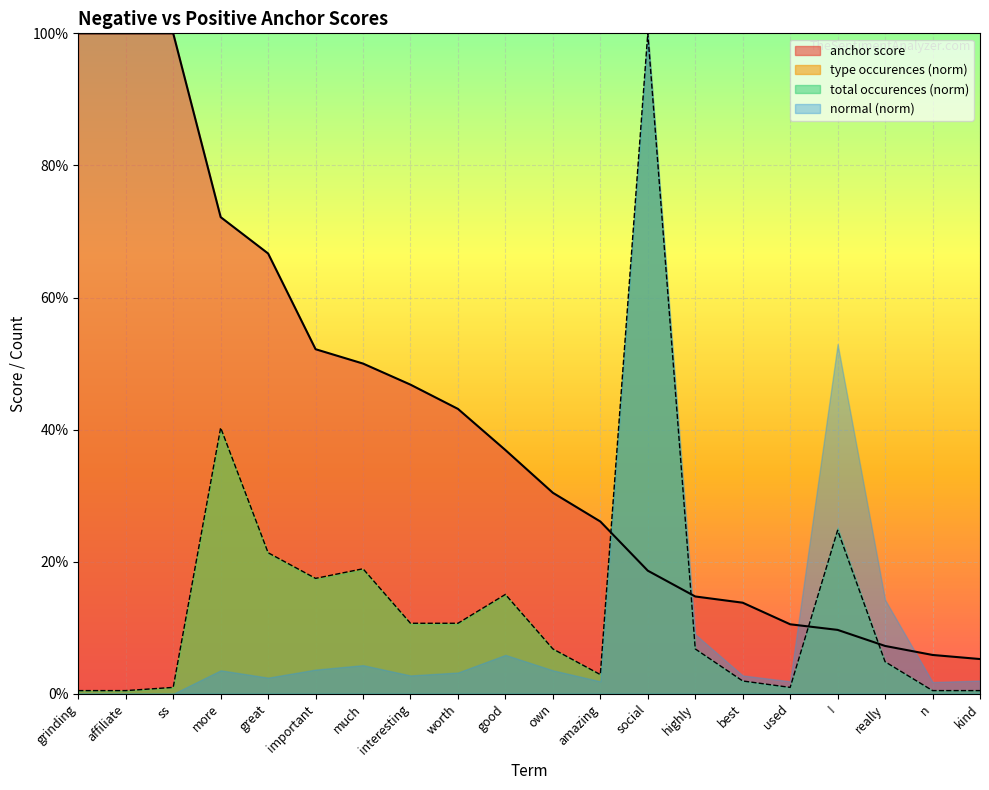

How many lines are shown in the chart?

2